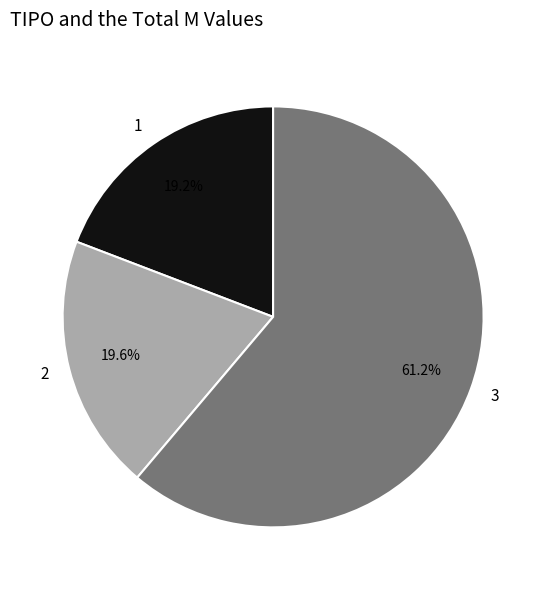

Count the number of slices in the pie.

3